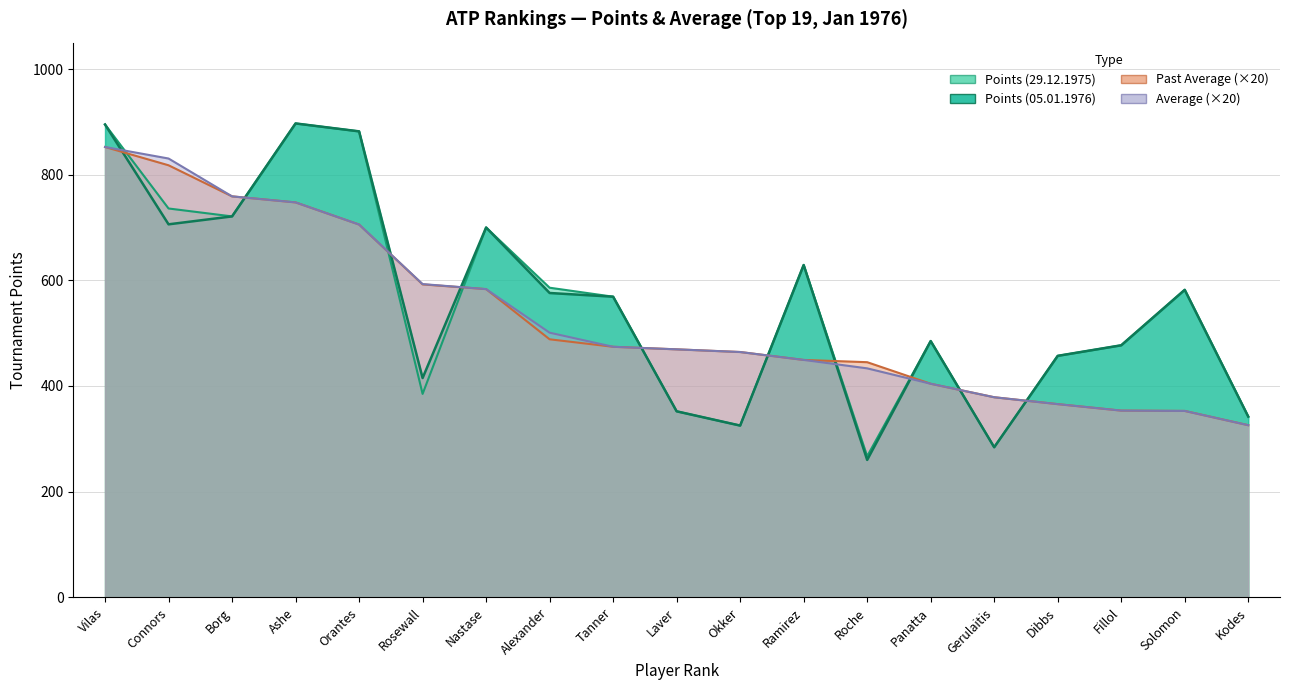

Which series has the largest total across all categories?

Points (29.12.1975)